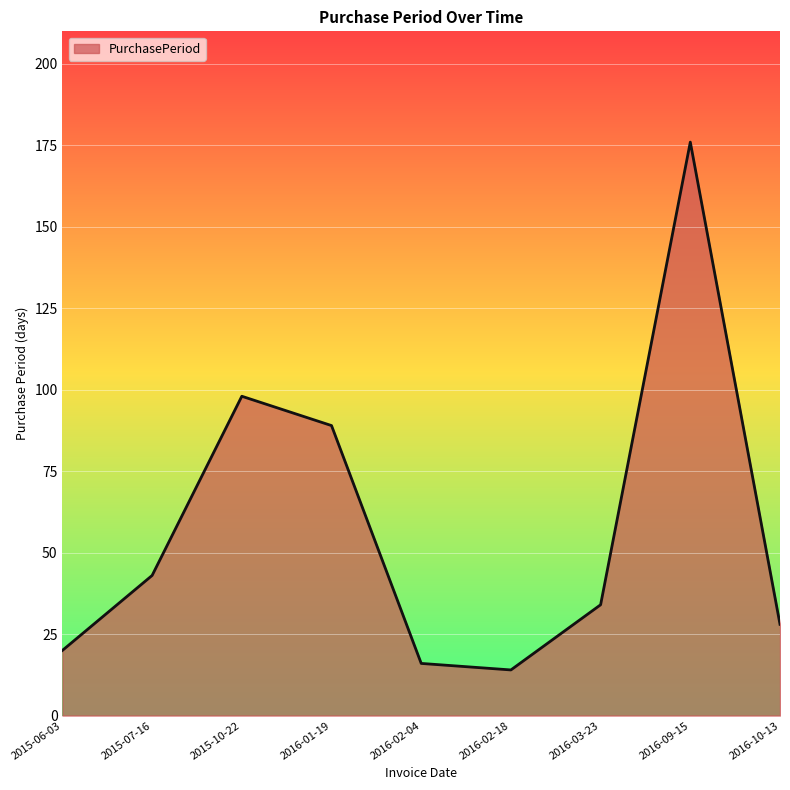

What position from the right is 2015-07-16?

8